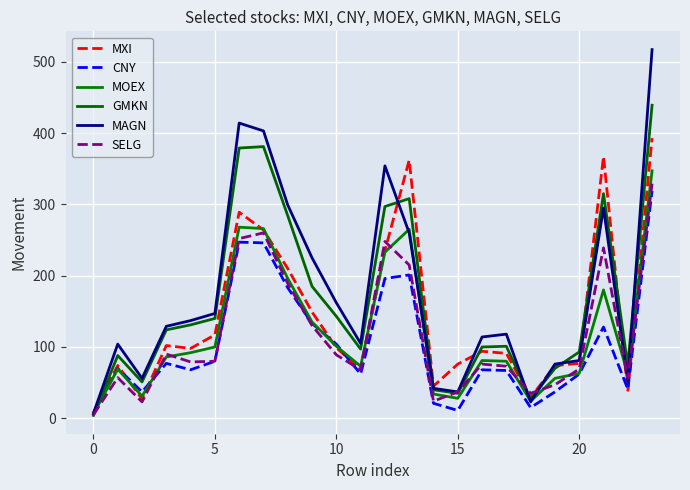

What is the sum of all MXI values?

3385